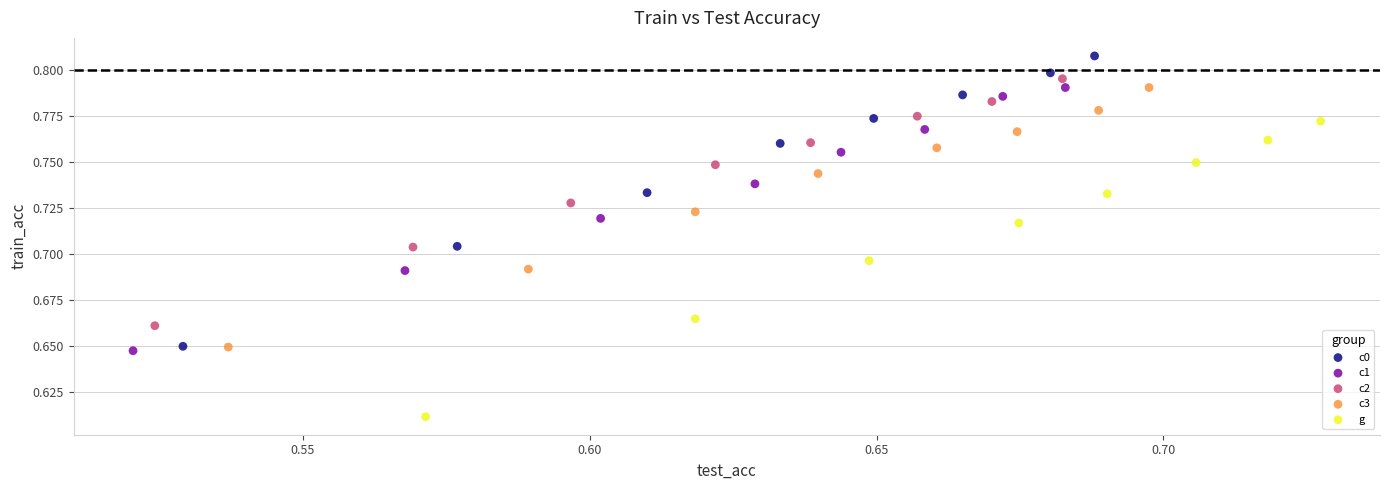

Which series has the largest Y range (max minus min)?

g